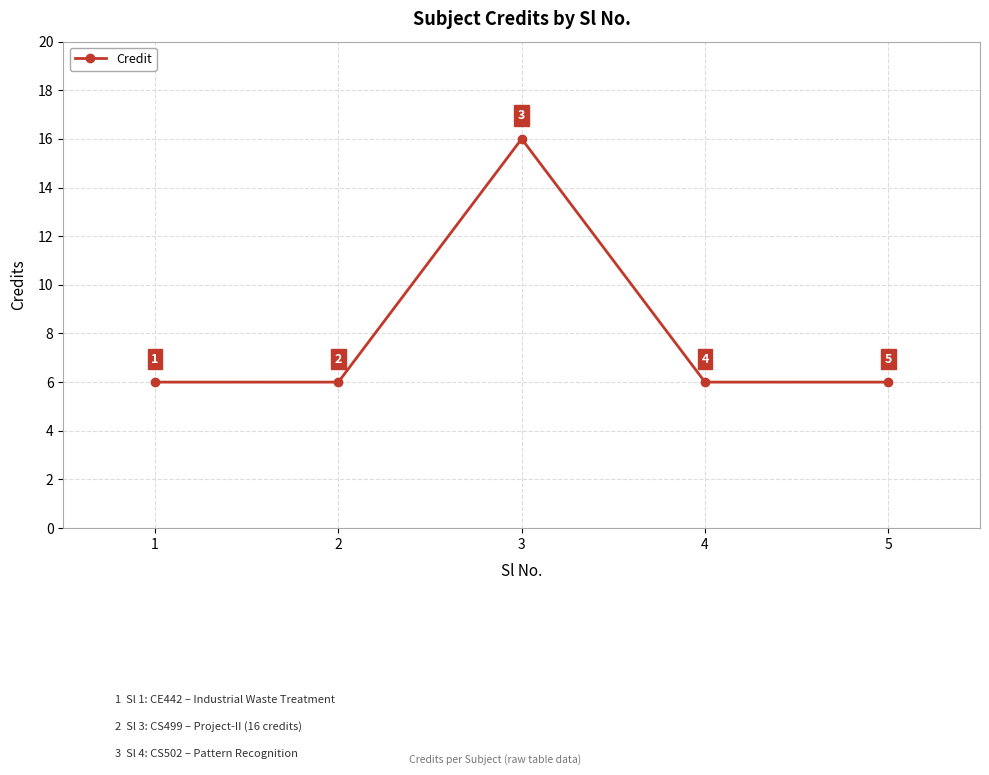

Between 4 and 3, which is larger?

3